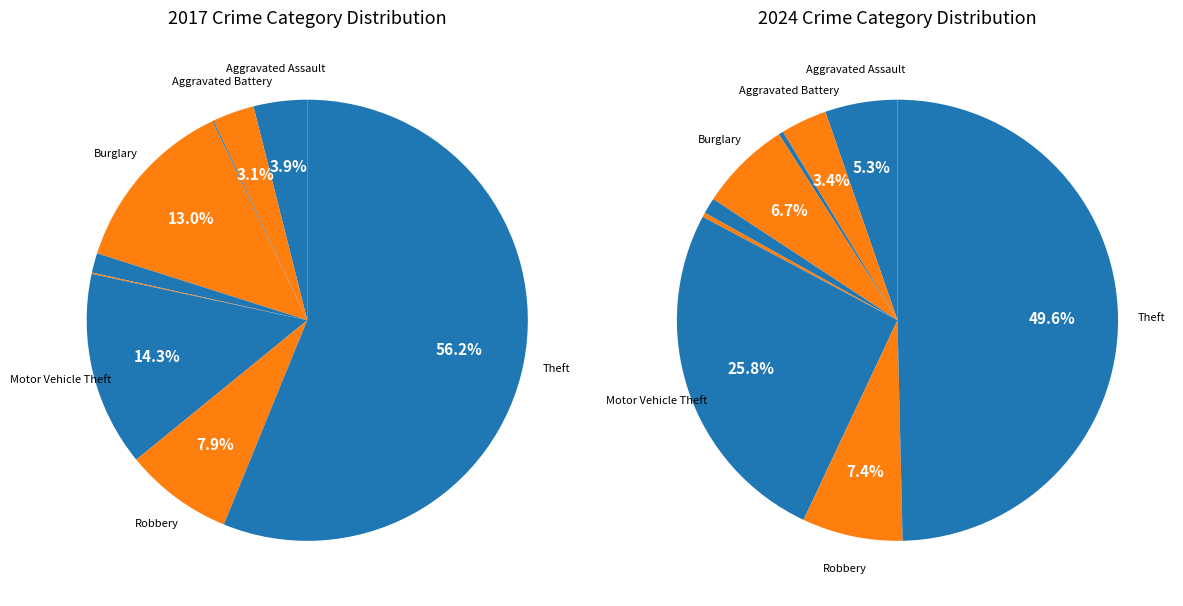

Which slice is the largest?

Theft